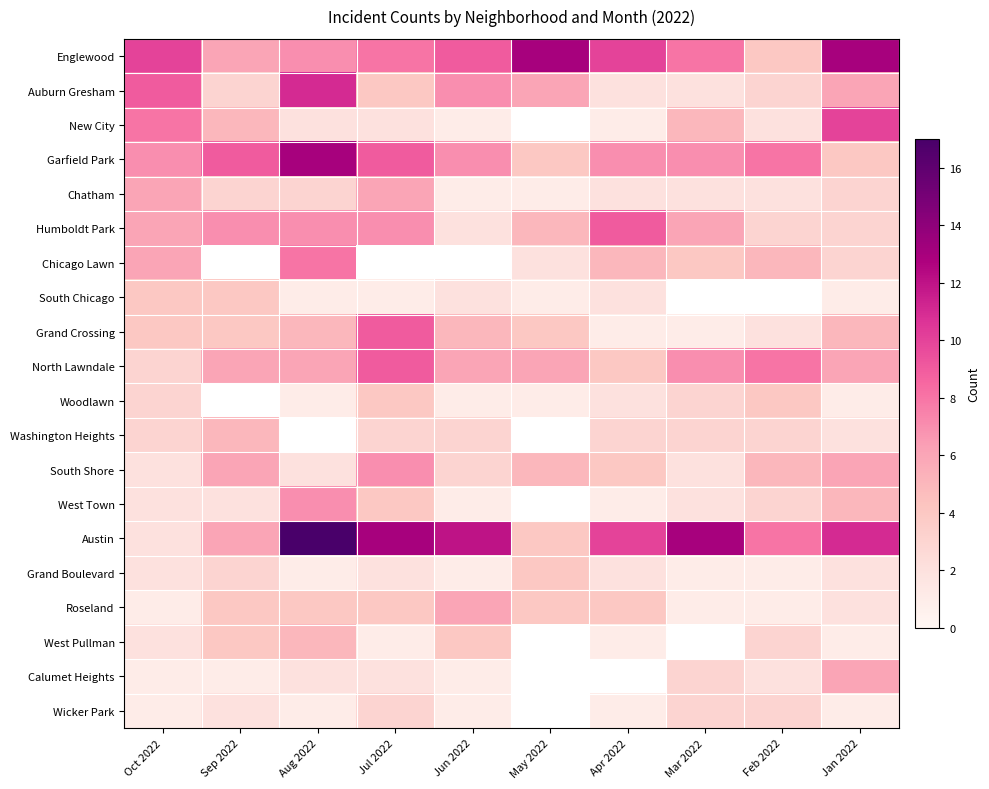

What is the difference between the maximum and minimum values in the Garfield Park series?

9.0